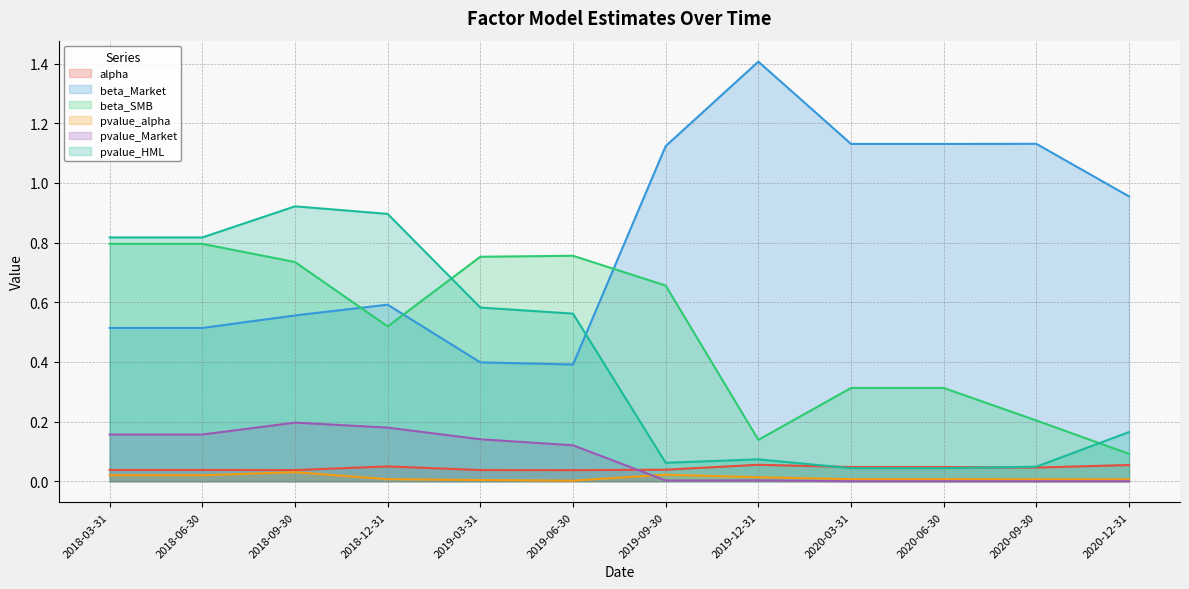

Reading left to right, extract all data points from this chart.

alpha: 2018-03-31=0.0	2018-06-30=0.0	2018-09-30=0.0	2018-12-31=0.0	2019-03-31=0.0	2019-06-30=0.0	2019-09-30=0.0	2019-12-31=0.1	2020-03-31=0.0	2020-06-30=0.0	2020-09-30=0.0	2020-12-31=0.1
beta_Market: 2018-03-31=0.5	2018-06-30=0.5	2018-09-30=0.6	2018-12-31=0.6	2019-03-31=0.4	2019-06-30=0.4	2019-09-30=1.1	2019-12-31=1.4	2020-03-31=1.1	2020-06-30=1.1	2020-09-30=1.1	2020-12-31=1.0
beta_SMB: 2018-03-31=0.8	2018-06-30=0.8	2018-09-30=0.7	2018-12-31=0.5	2019-03-31=0.8	2019-06-30=0.8	2019-09-30=0.7	2019-12-31=0.1	2020-03-31=0.3	2020-06-30=0.3	2020-09-30=0.2	2020-12-31=0.1
pvalue_alpha: 2018-03-31=0.0	2018-06-30=0.0	2018-09-30=0.0	2018-12-31=0.0	2019-03-31=0.0	2019-06-30=0.0	2019-09-30=0.0	2019-12-31=0.0	2020-03-31=0.0	2020-06-30=0.0	2020-09-30=0.0	2020-12-31=0.0
pvalue_Market: 2018-03-31=0.2	2018-06-30=0.2	2018-09-30=0.2	2018-12-31=0.2	2019-03-31=0.1	2019-06-30=0.1	2019-09-30=0.0	2019-12-31=0.0	2020-03-31=0.0	2020-06-30=0.0	2020-09-30=0.0	2020-12-31=0.0
pvalue_HML: 2018-03-31=0.8	2018-06-30=0.8	2018-09-30=0.9	2018-12-31=0.9	2019-03-31=0.6	2019-06-30=0.6	2019-09-30=0.1	2019-12-31=0.1	2020-03-31=0.0	2020-06-30=0.0	2020-09-30=0.0	2020-12-31=0.2